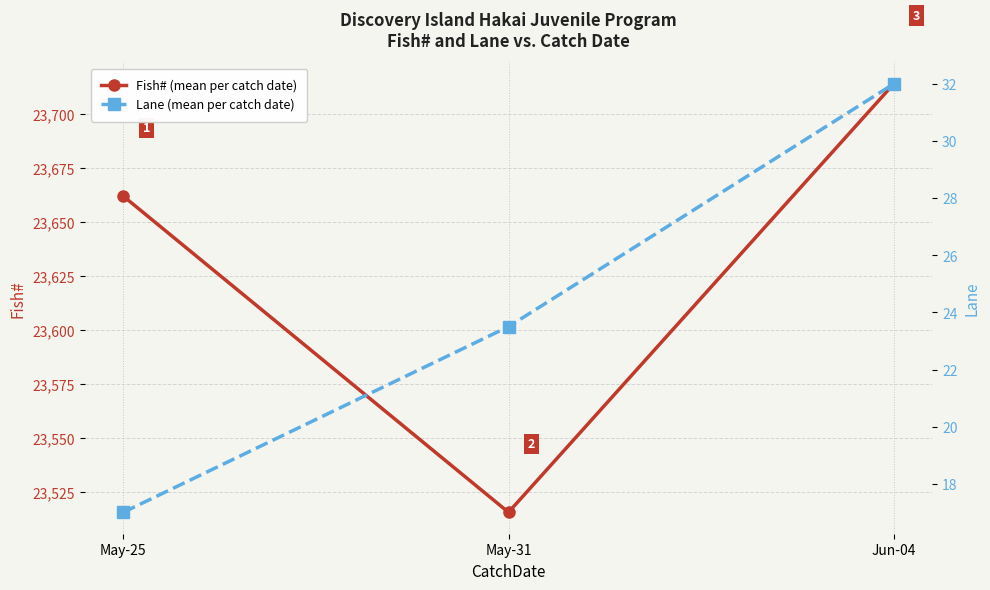

Reading left to right, extract all data points from this chart.

Fish# (mean per catch date): May-25=23662.0	May-31=23515.5	Jun-04=23714.0
Lane (mean per catch date): May-25=17.0	May-31=23.5	Jun-04=32.0